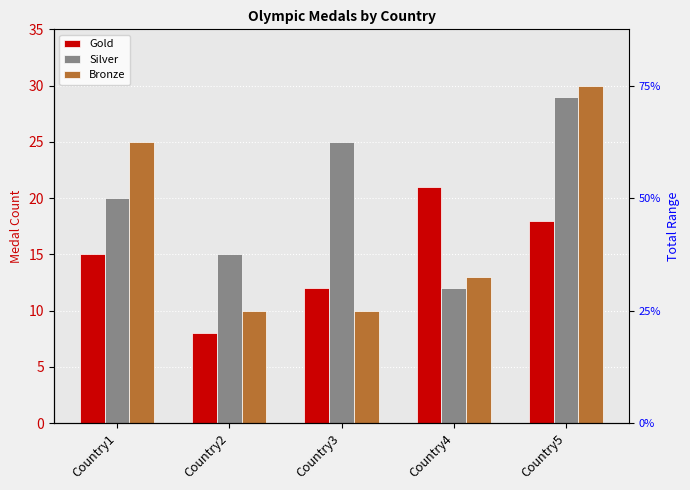

What is the spread (max minus min) of values at Country3?

15